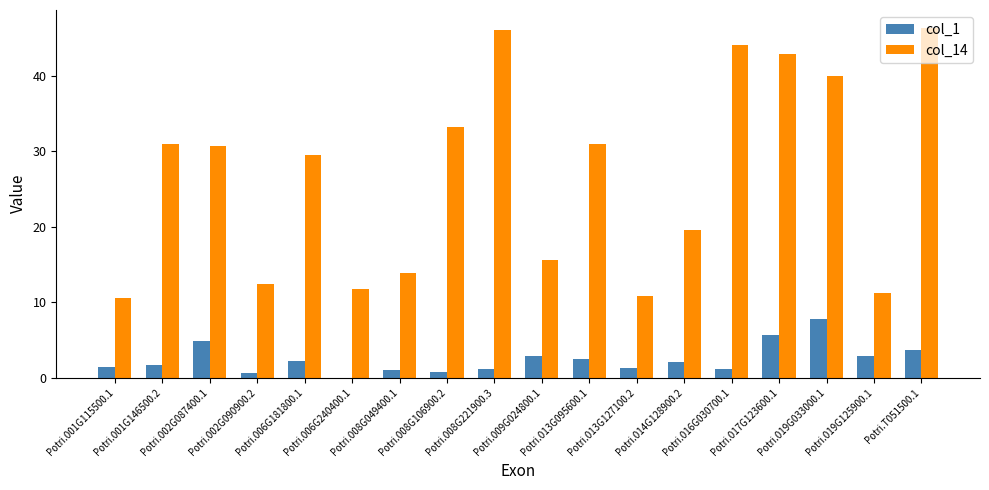

At which label does col_14 first exceed 30?

Potri.001G146500.2